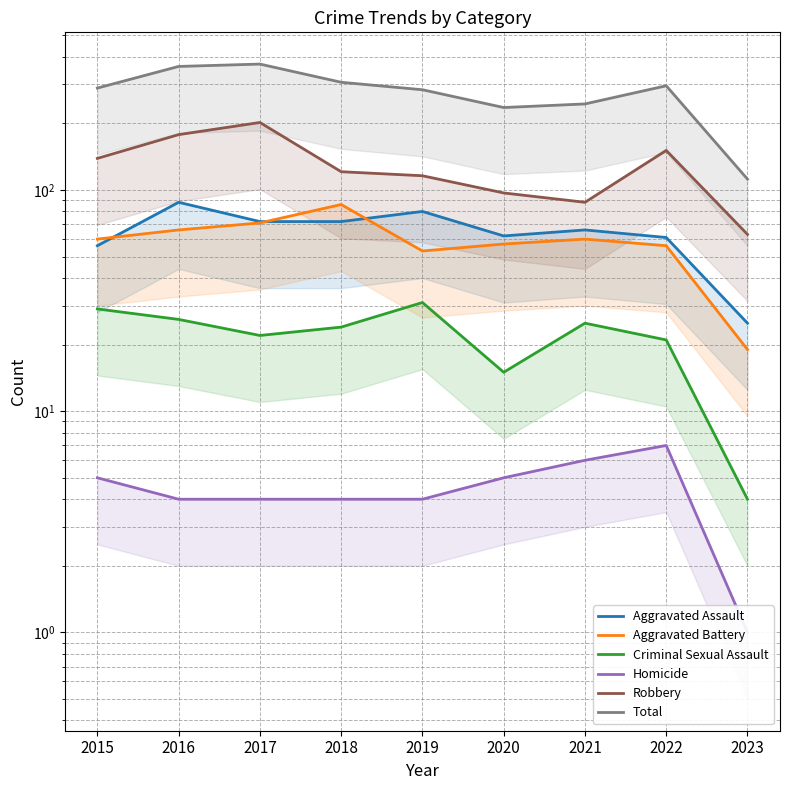

How many data points in Aggravated Assault are less than 66?

4